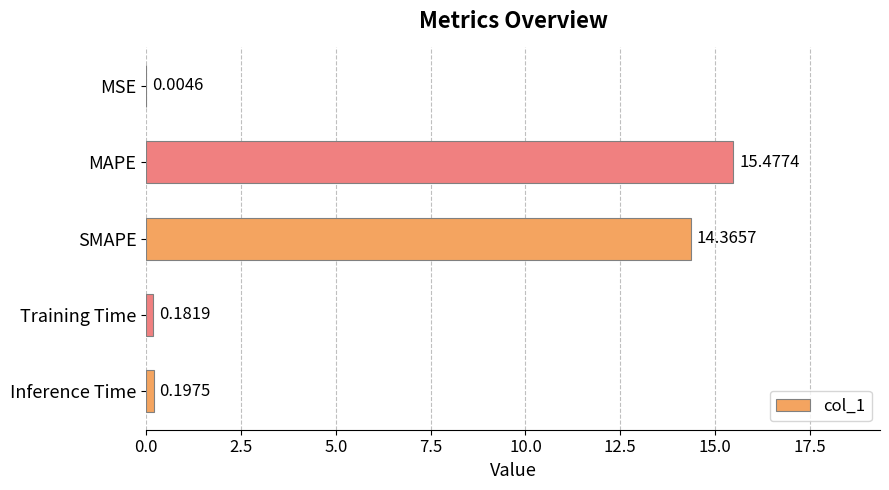

At which label is the value closest to 7?

Inference Time